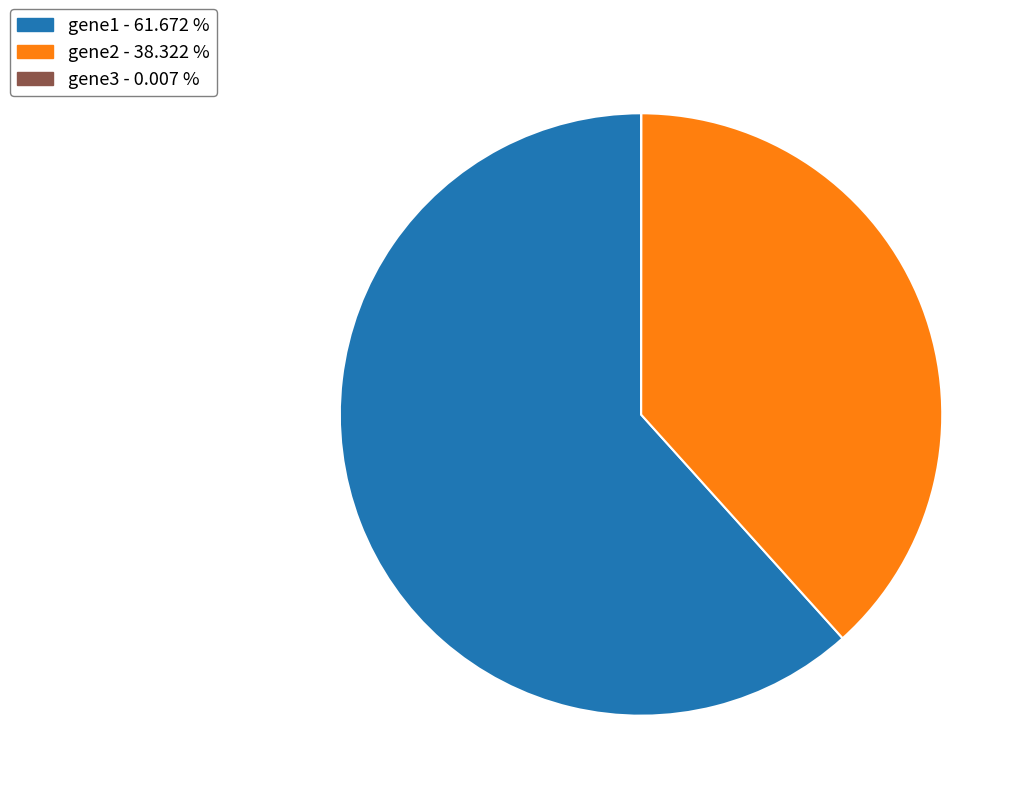

Which slice represents more than half of the pie?

gene1